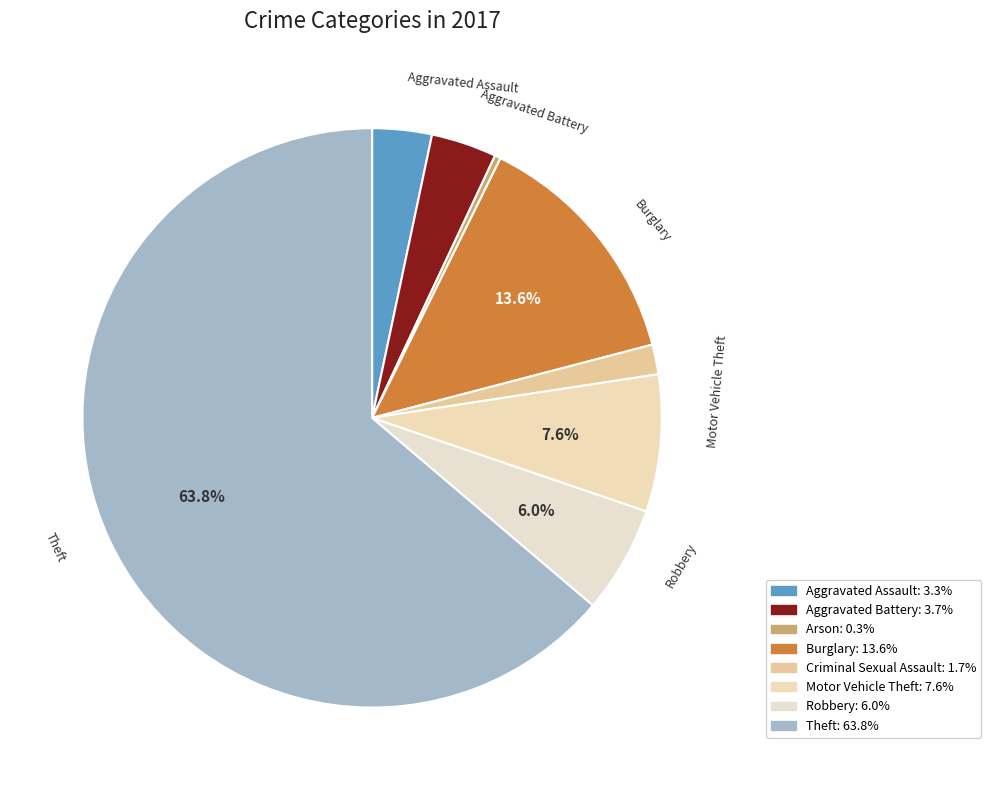

Count the number of slices in the pie.

8